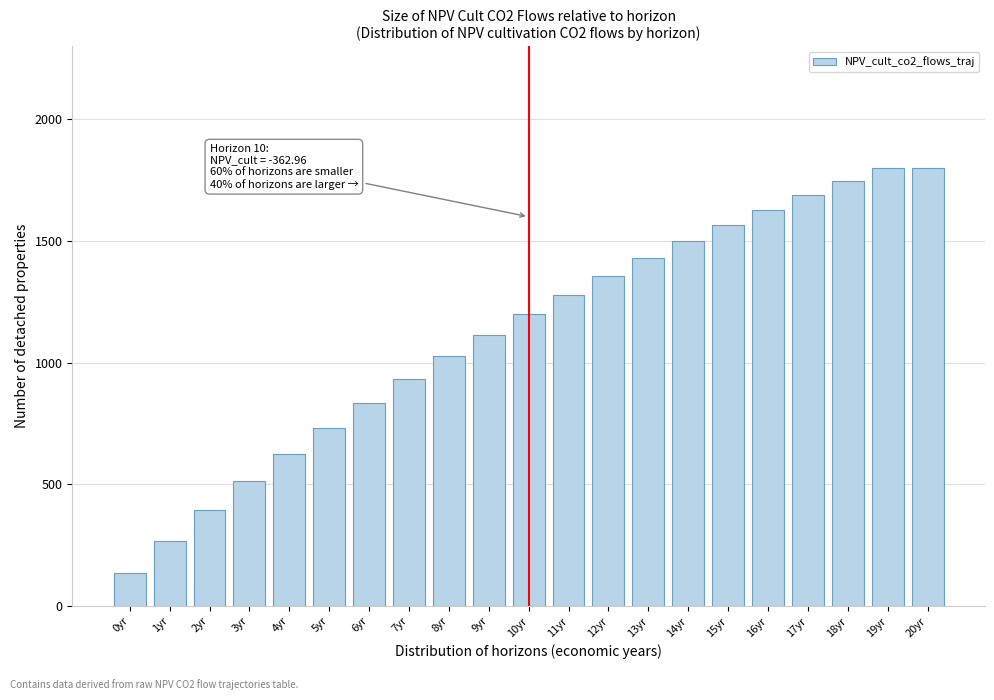

Reading right to left, extract all data points from this chart.

1800.0	1800.0	1745.6	1688.4	1628.4	1565.4	1499.2	1429.7	1356.8	1280.2	1199.8	1115.3	1026.6	933.5	835.8	733.1	625.3	512.2	393.3	268.6	137.6